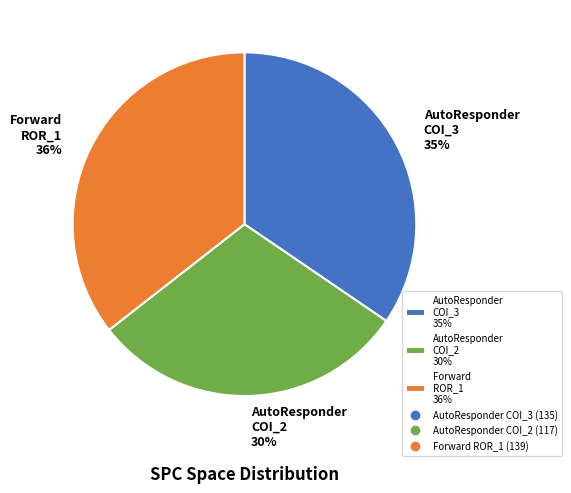

What percentage is the AutoResponder COI_2 30% slice, to the nearest percent?

30%